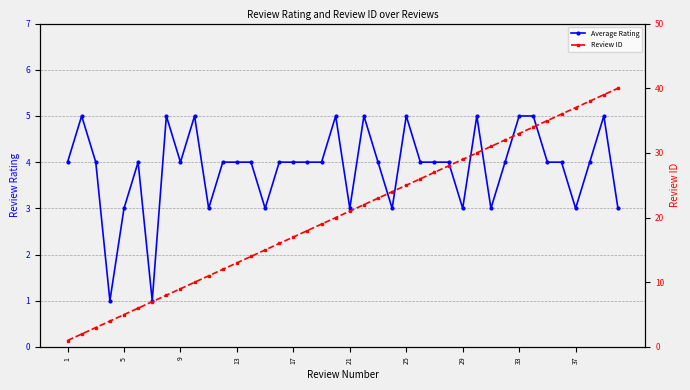

What is the value of the Review ID point at the 17th from the left?

17